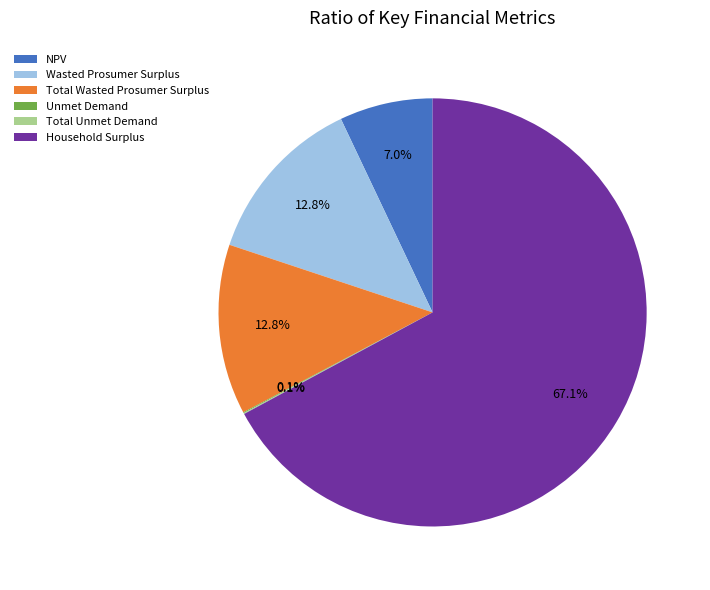

Combined, do Wasted Prosumer Surplus and NPV account for over 50%?

No